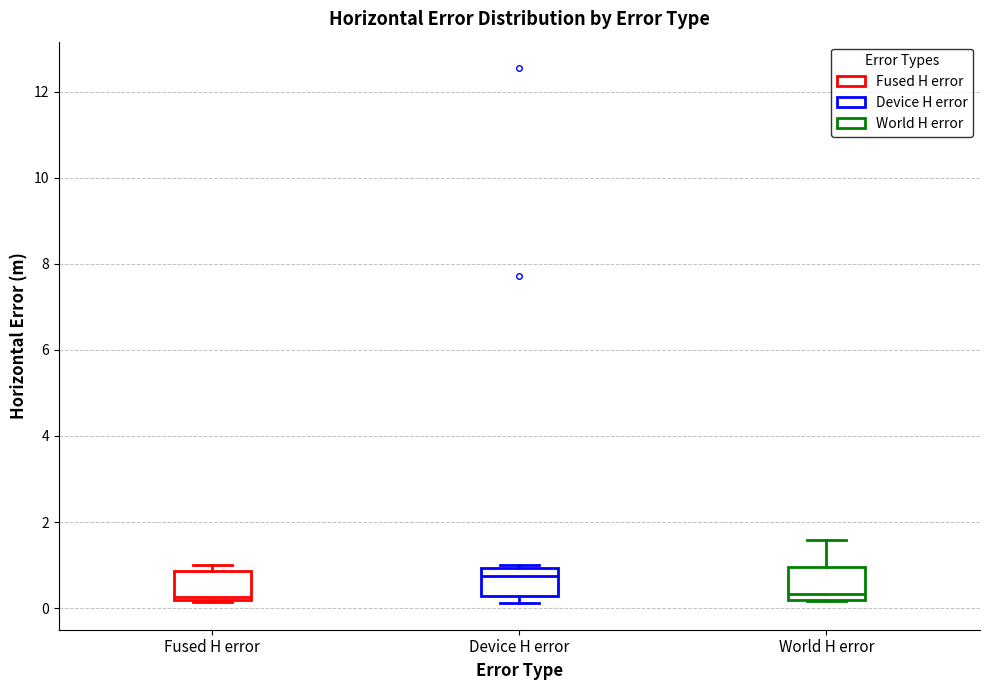

Reading left to right, transcribe this box plot: for each box, give where its median line is, the range the box spans, and where its two whiskers end, as read against the y-axis. The values are not printed on the chart, so give them approximately, as read against the axis.

Fused H error: median 0.2 (just above the box's lower edge), box 0.2 to 0.8, whiskers 0.2 to 1.0
Device H error: median 0.8, box 0.2 to 1.0, whiskers 0.2 (just below the box's lower edge) to 1.0 (just above the box's upper edge)
World H error: median 0.4, box 0.2 to 1.0, whiskers 0.2 to 1.6